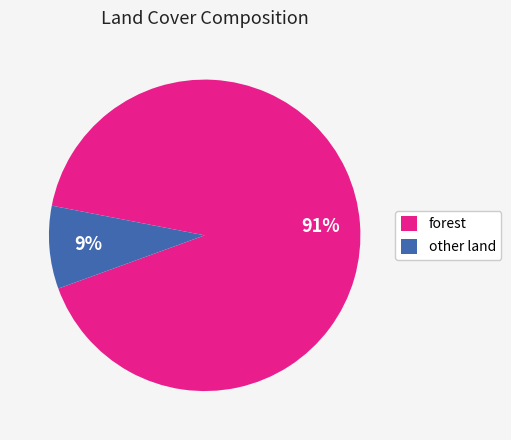

True or false: forest accounts for 98% of the total.

False